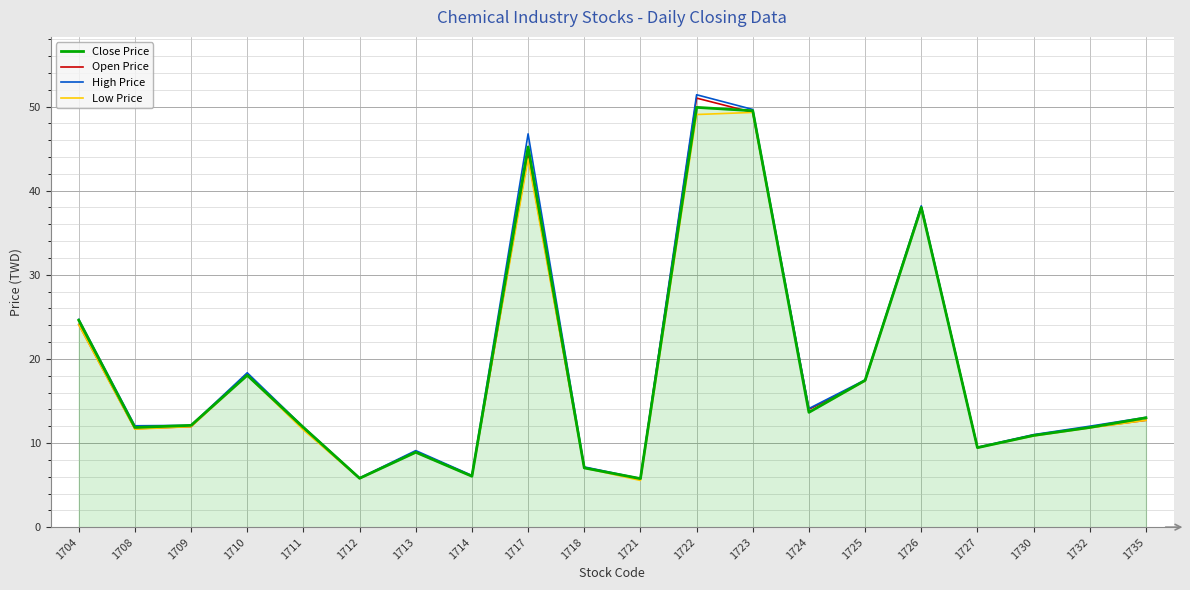

Does the chart have visible grid lines?

Yes